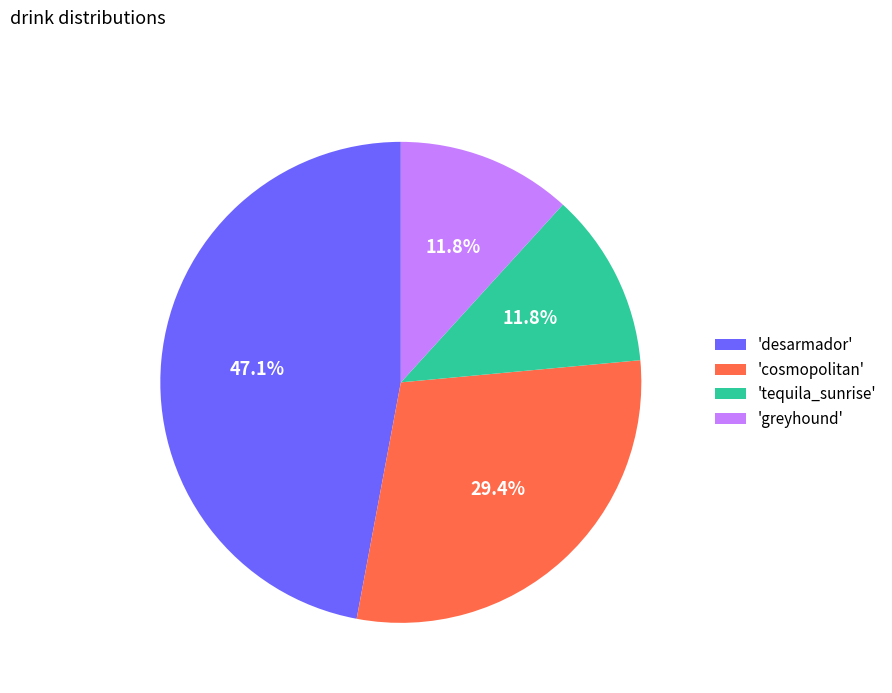

Approximately how many times larger is the value at 'cosmopolitan' compared to 'tequila_sunrise'?

2.5